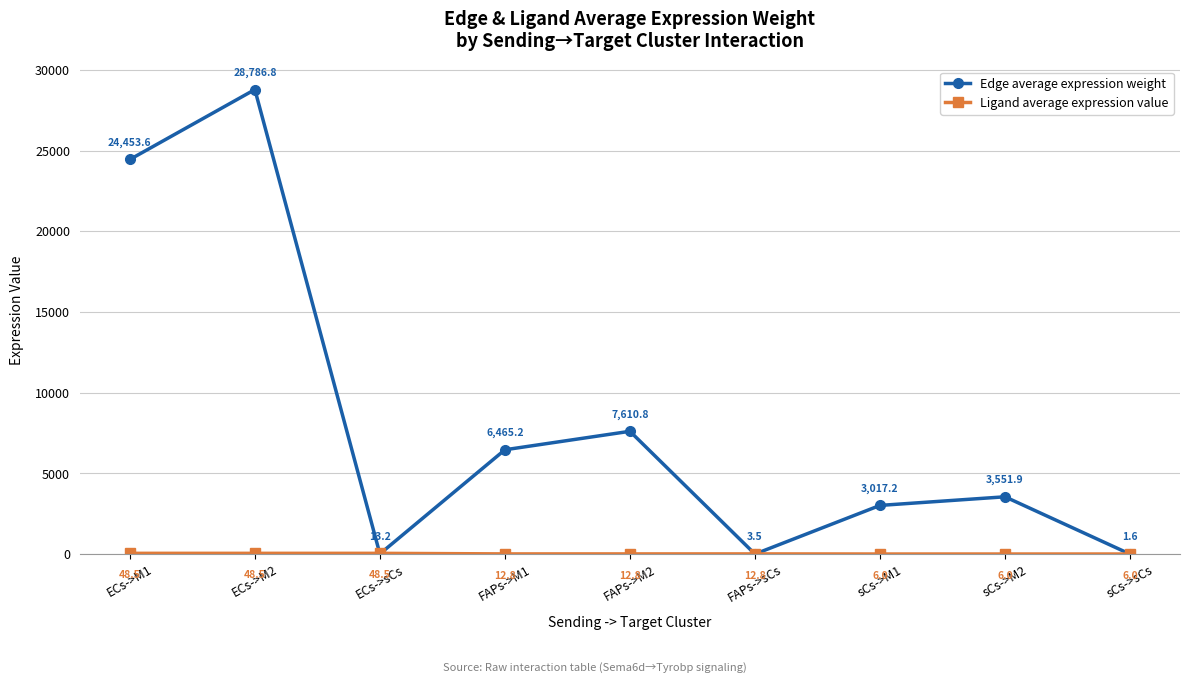

At which label does Edge average expression weight first exceed 3551?

ECs->M1